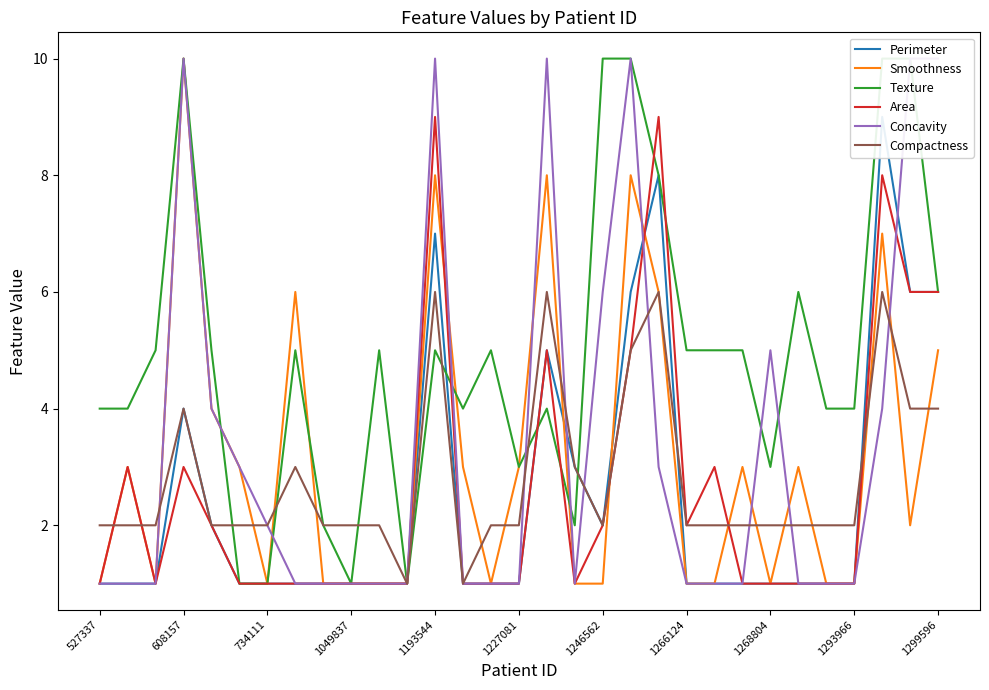

Which series has the largest range (max minus min)?

Smoothness